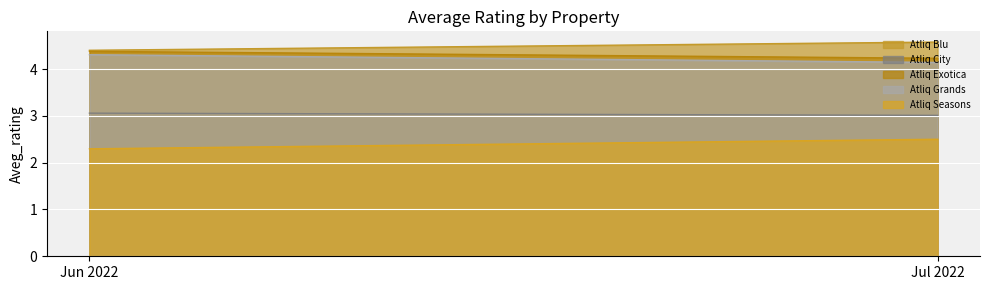

What is the lowest value of the Atliq Blu series?

4.4